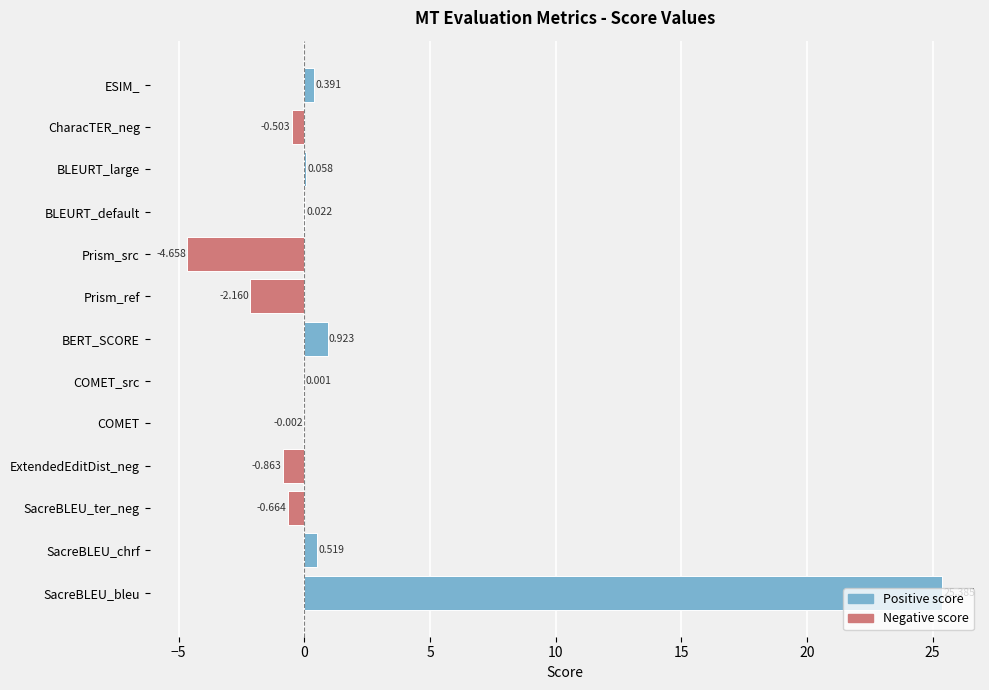

Between BLEURT_default and ESIM_, which is larger?

ESIM_